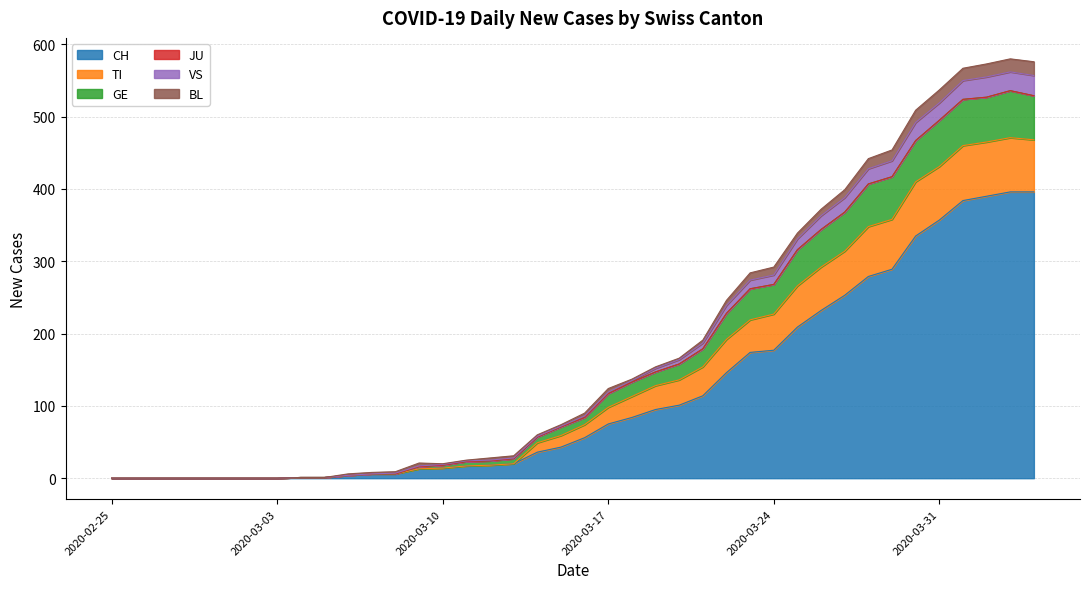

What is the highest value of the CH series?

396